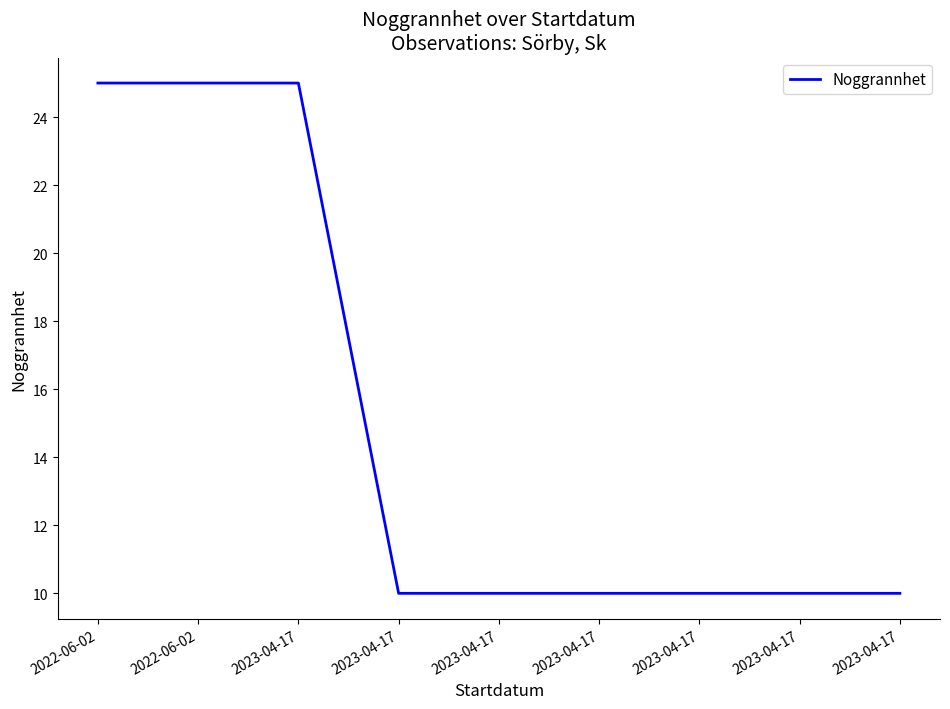

What is the difference between the maximum and second lowest values?

15